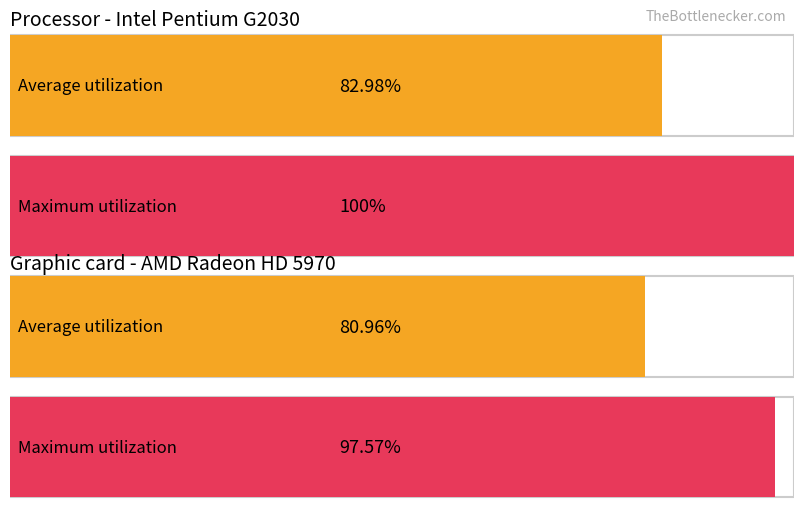

Rank the series by their maximum value, from highest to lowest.

Maximum utilization, Average utilization